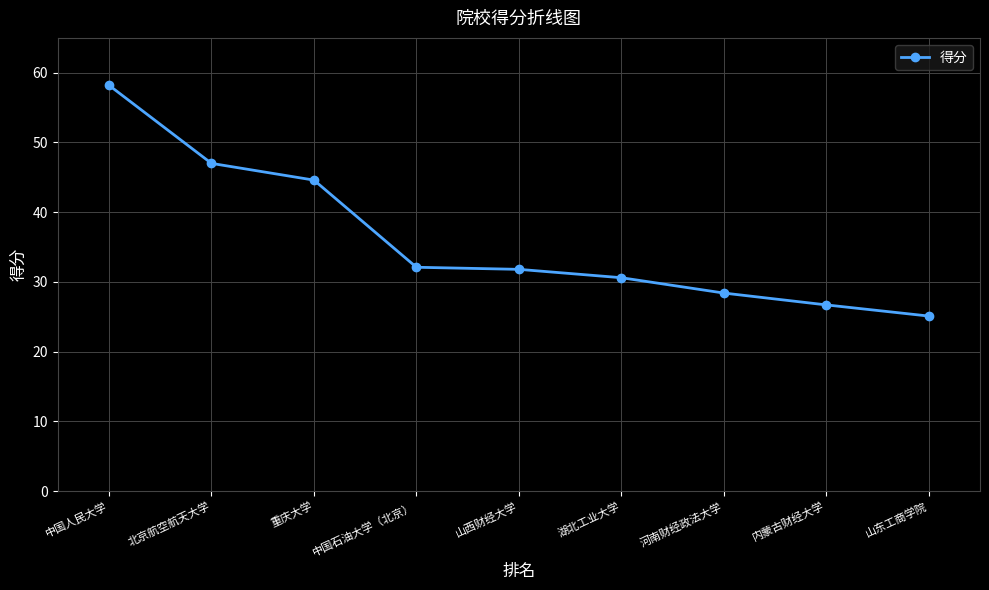

What is the sum of all values?

324.5